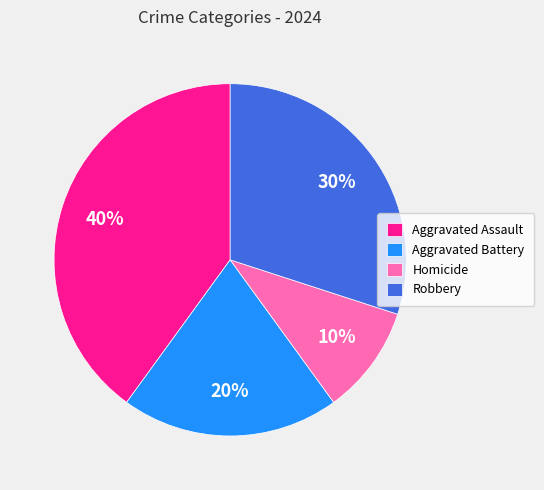

How many segments does this pie chart have?

4